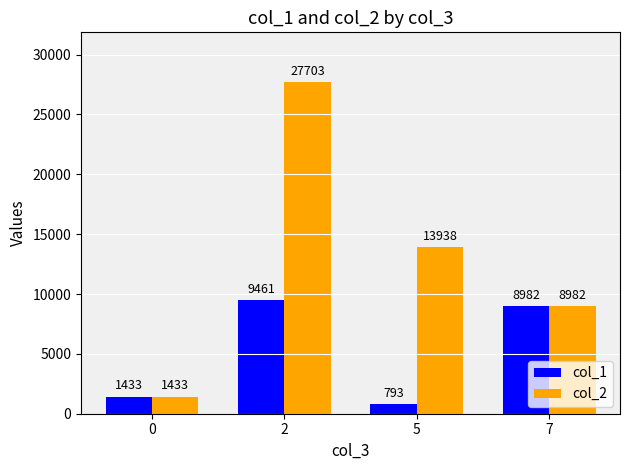

The value of col_2 at 0 is 1433. True or false?

True